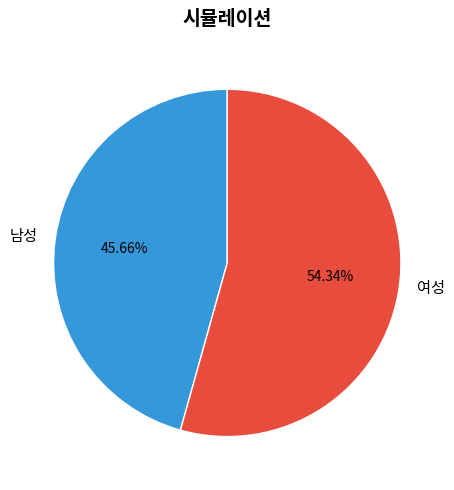

Which category accounts for the majority?

여성